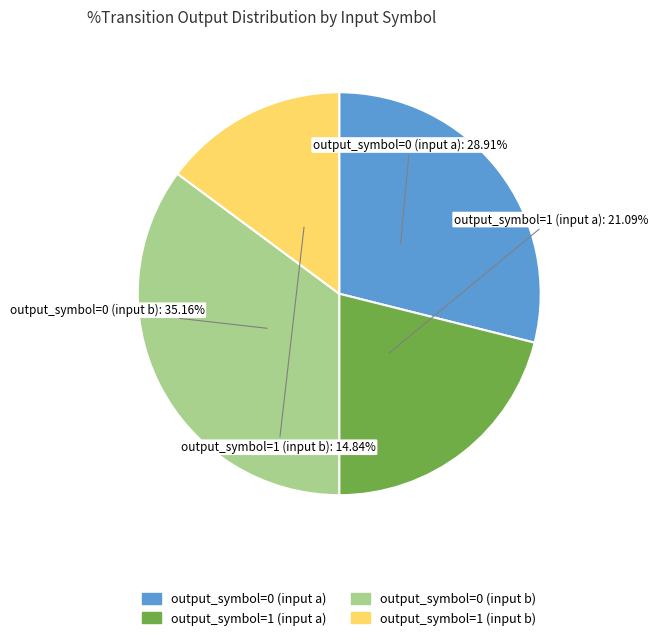

Between output_symbol=0 (input b) and output_symbol=0 (input a), which is larger?

output_symbol=0 (input b)